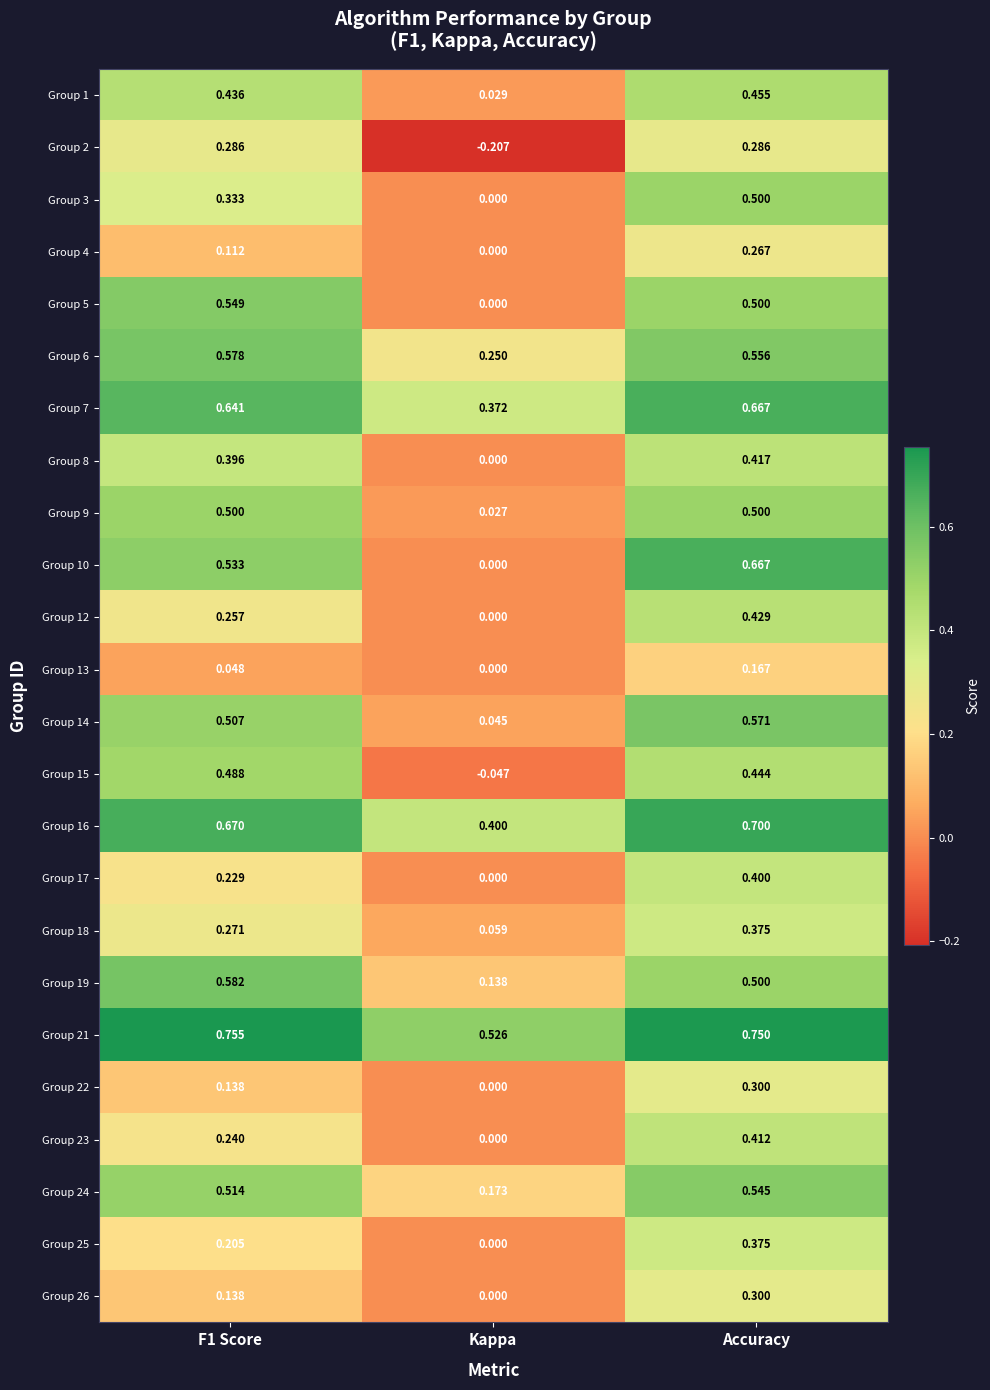

How many positive values does the Group 2 series have?

2